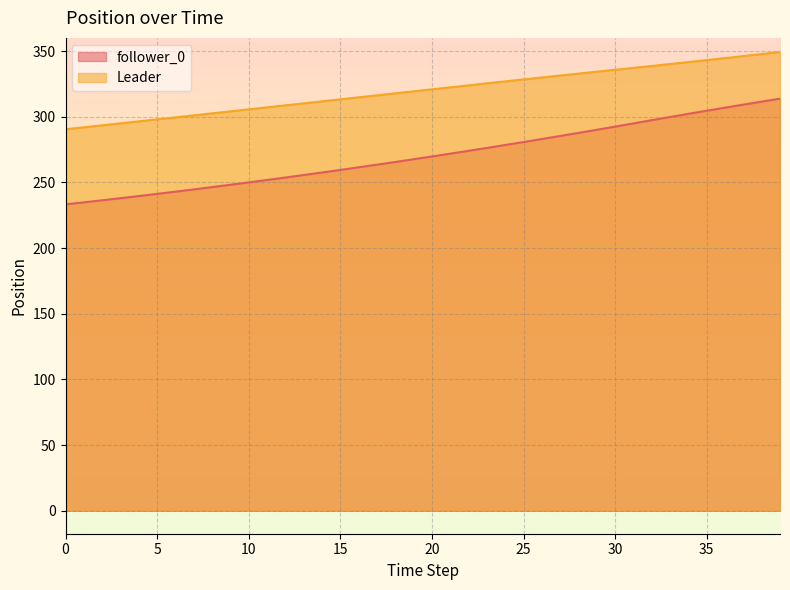

Rank the series by their maximum value, from lowest to highest.

follower_0, Leader